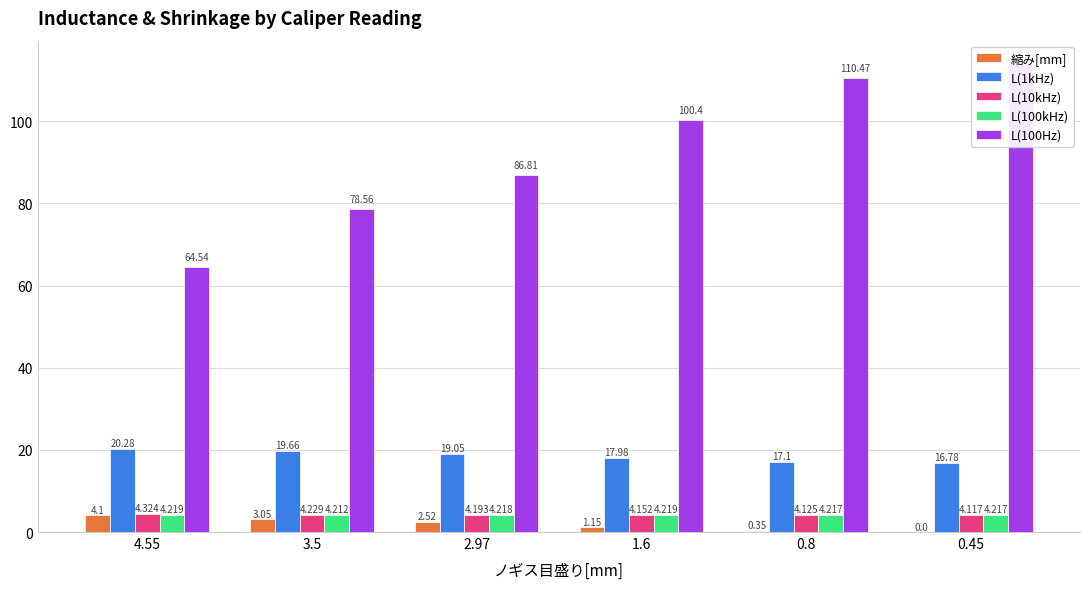

The value of L(1kHz) at 0.8 is 30.0. True or false?

False